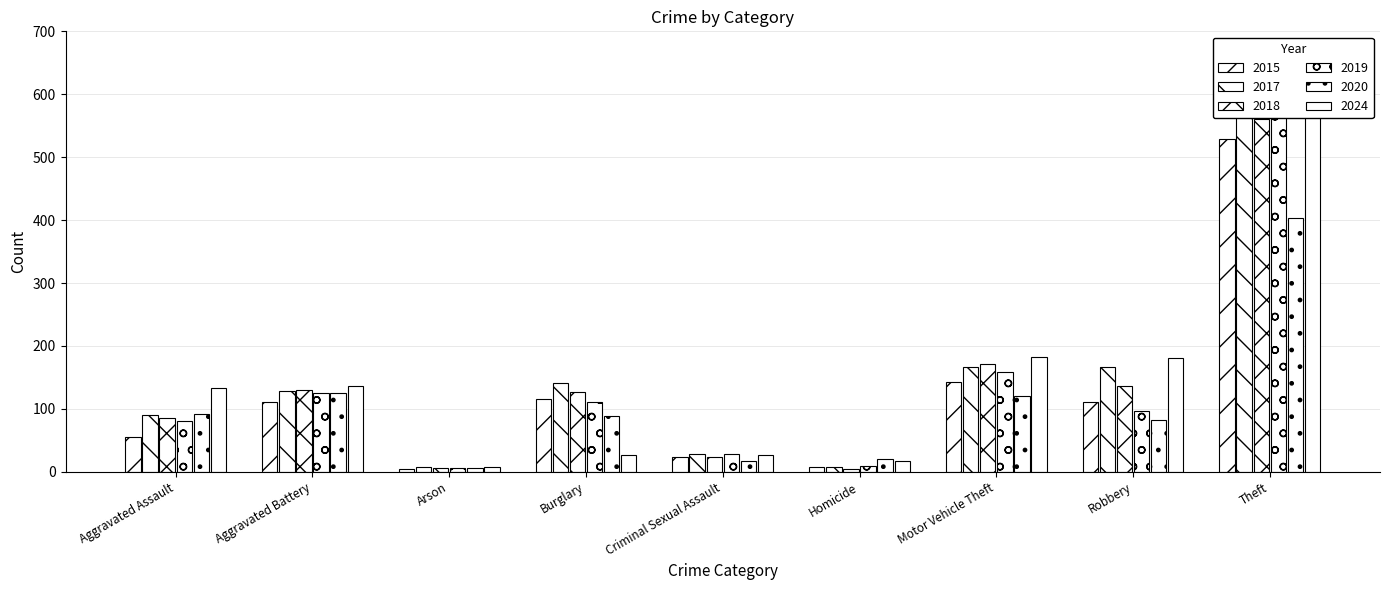

What position from the left is Aggravated Assault?

1